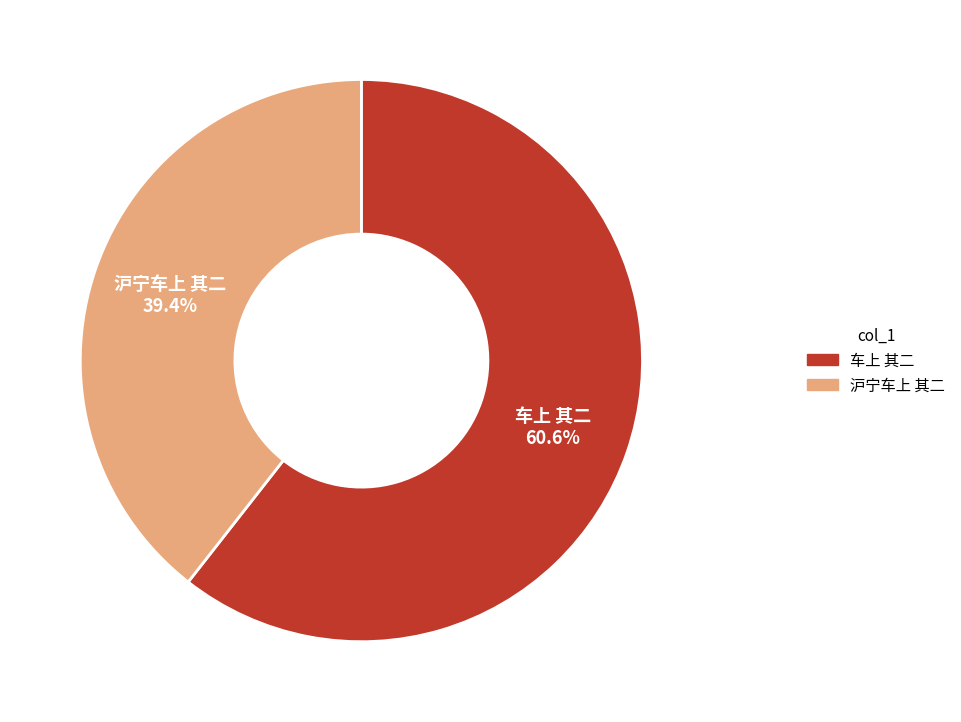

Count the number of slices in the pie.

2